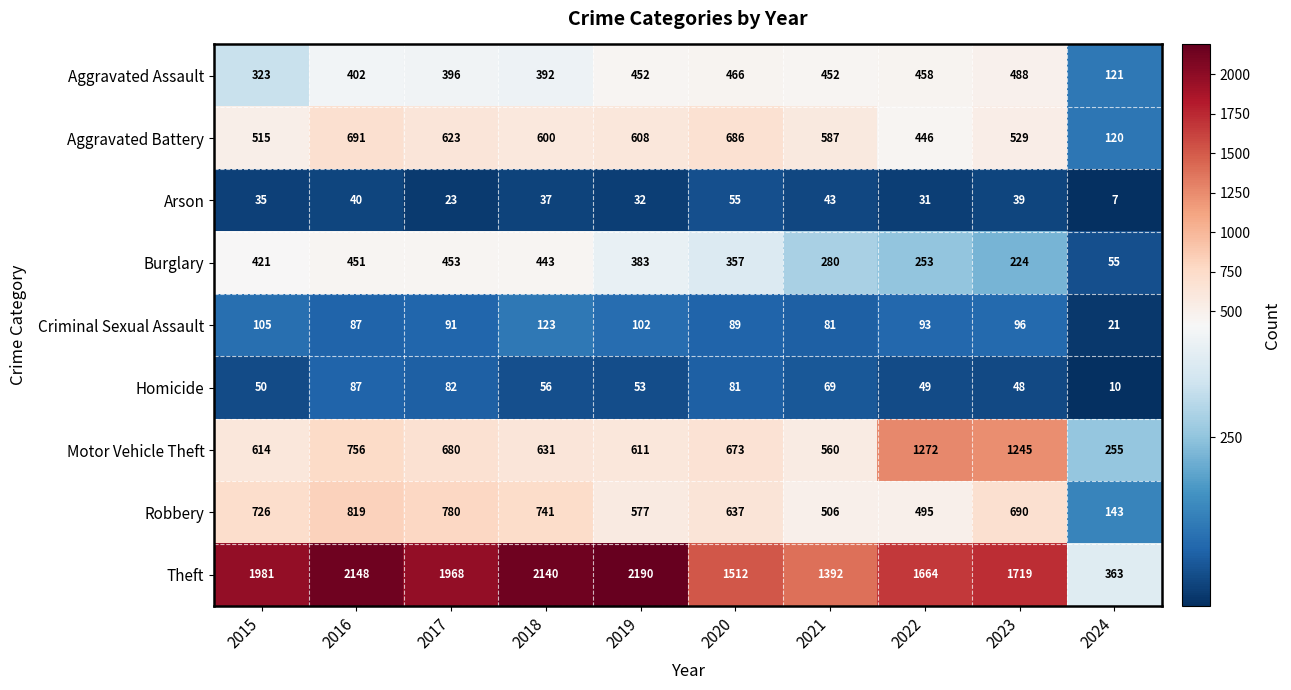

Is it true that Criminal Sexual Assault equals 81 at 2021?

True